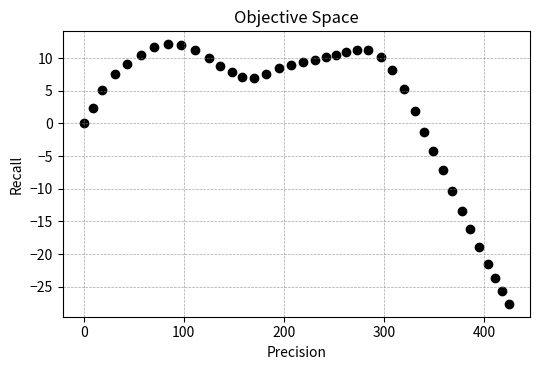

What is the range of X values (max minus min)?

424.7